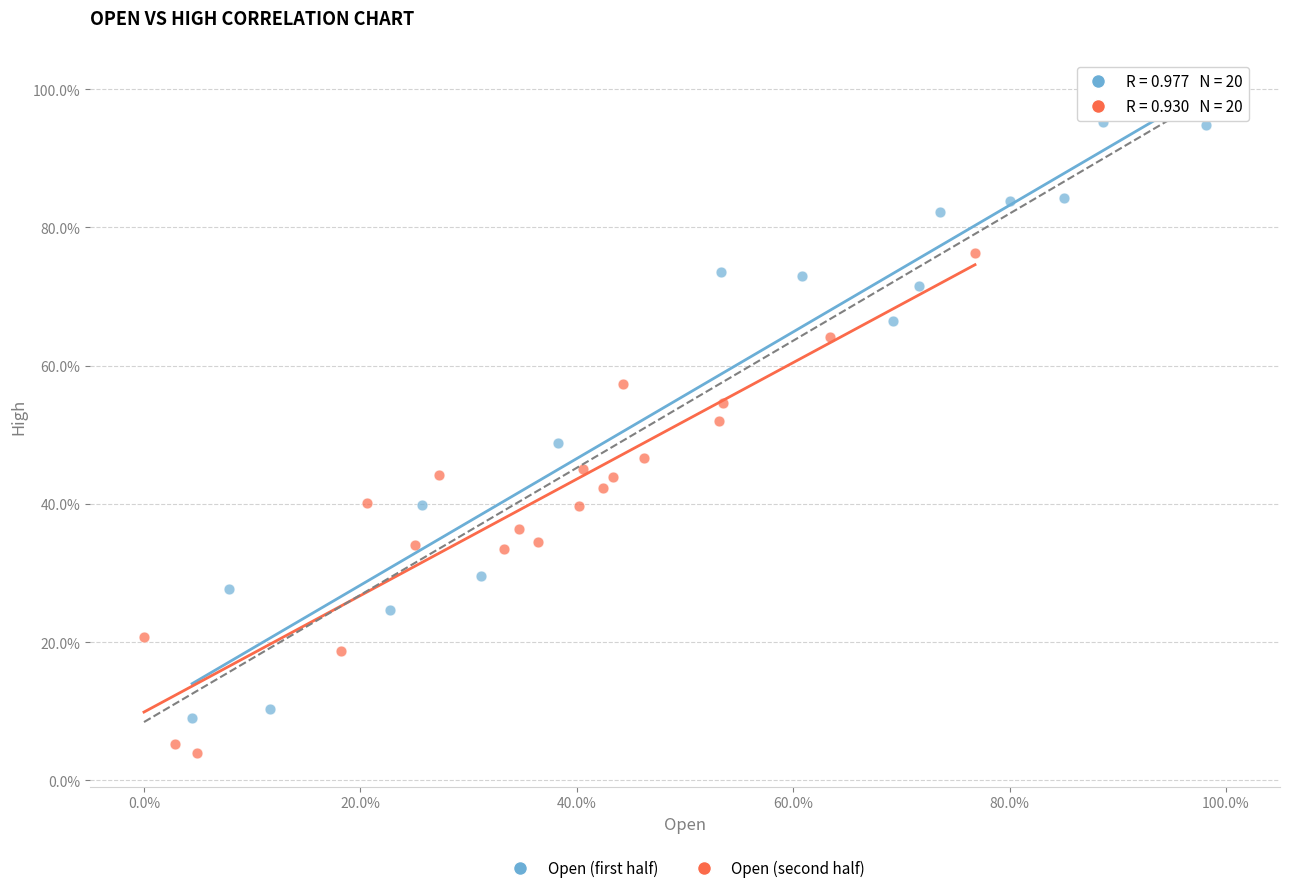

Which series contains the highest Y value?

Open (first half)